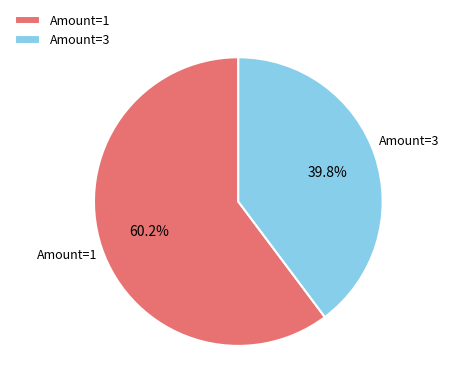

Is there any slice that represents more than half of the pie?

Yes